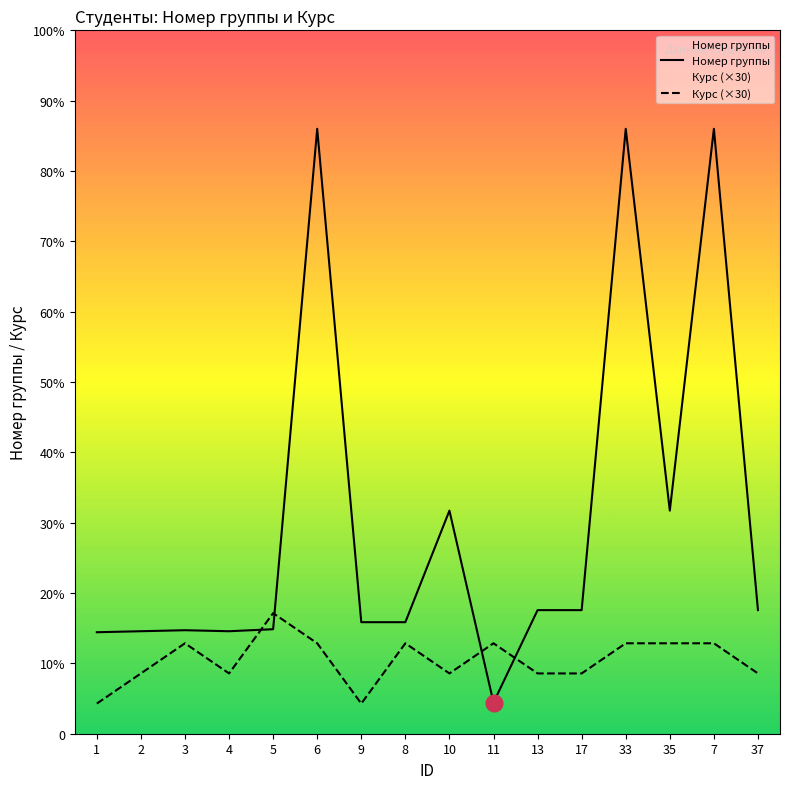

How many interior local valleys does the Номер группы series have?

3